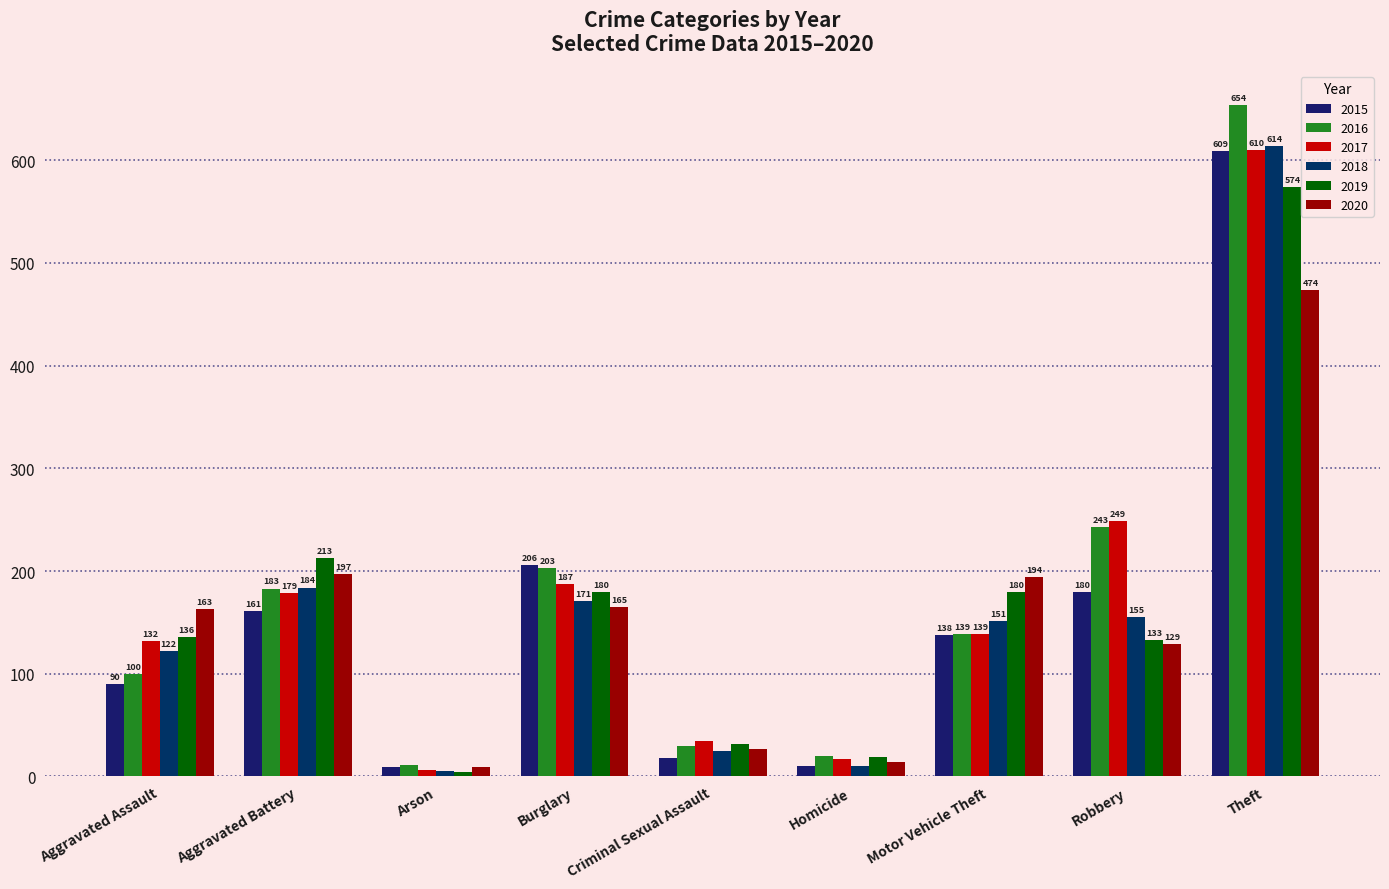

Reading left to right, extract all data points from this chart.

2015: 90	161	9	206	18	10	138	180	609
2016: 100	183	11	203	30	20	139	243	654
2017: 132	179	6	187	35	17	139	249	610
2018: 122	184	5	171	25	10	151	155	614
2019: 136	213	4	180	32	19	180	133	574
2020: 163	197	9	165	27	14	194	129	474